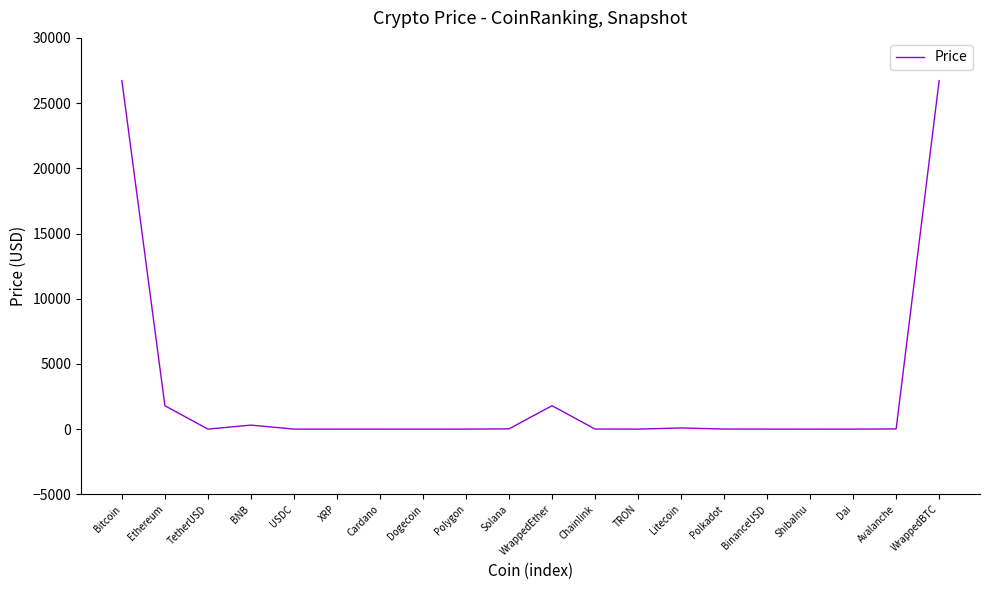

Count the number of data series in this chart.

1